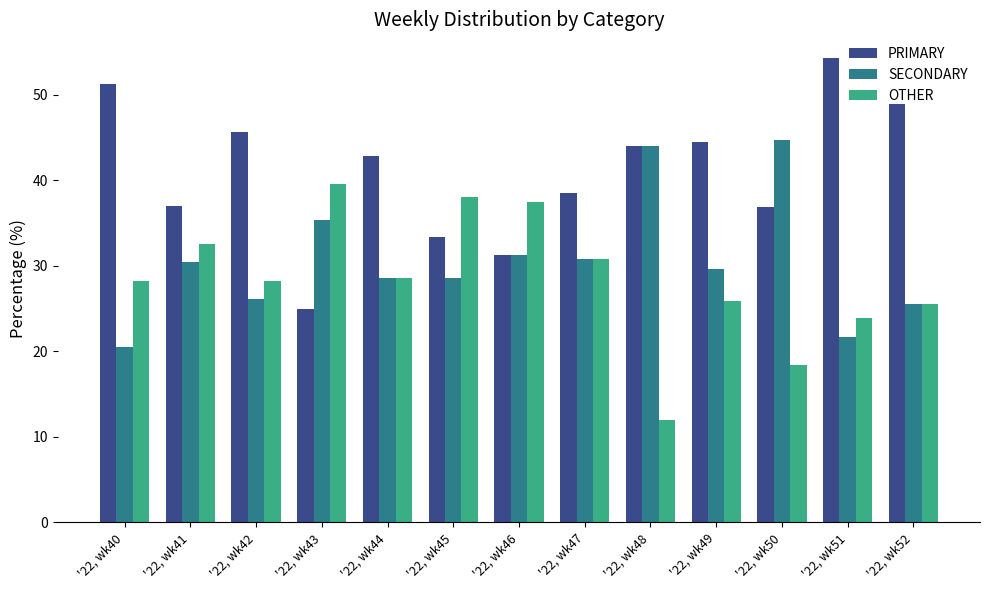

What are all the series names shown in the legend?

PRIMARY, SECONDARY, OTHER